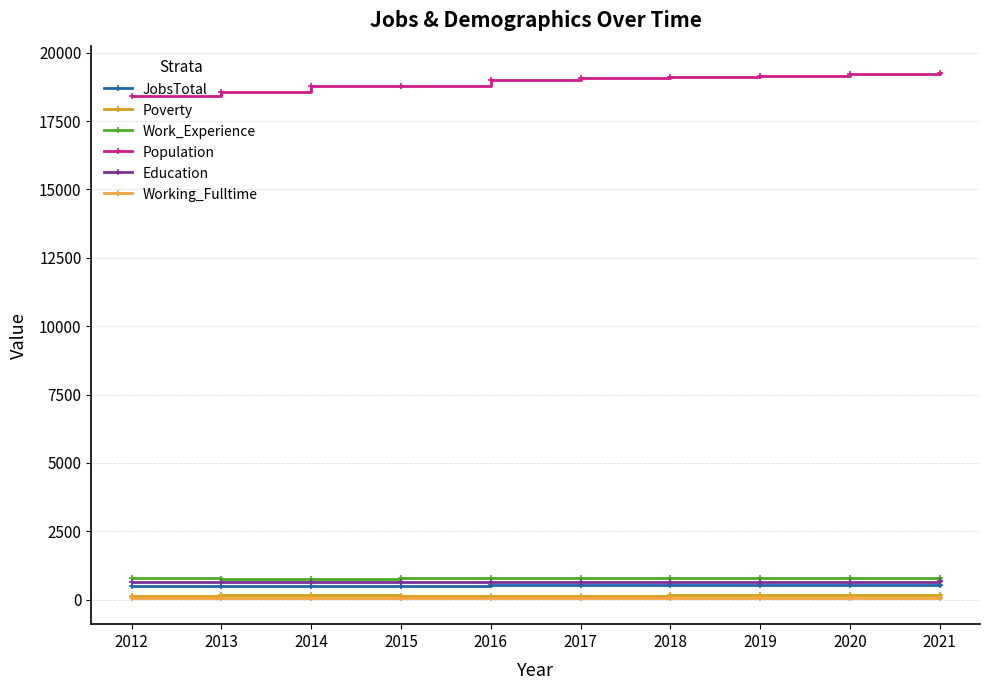

Which series changed the most between 2015 and 2020?

Population